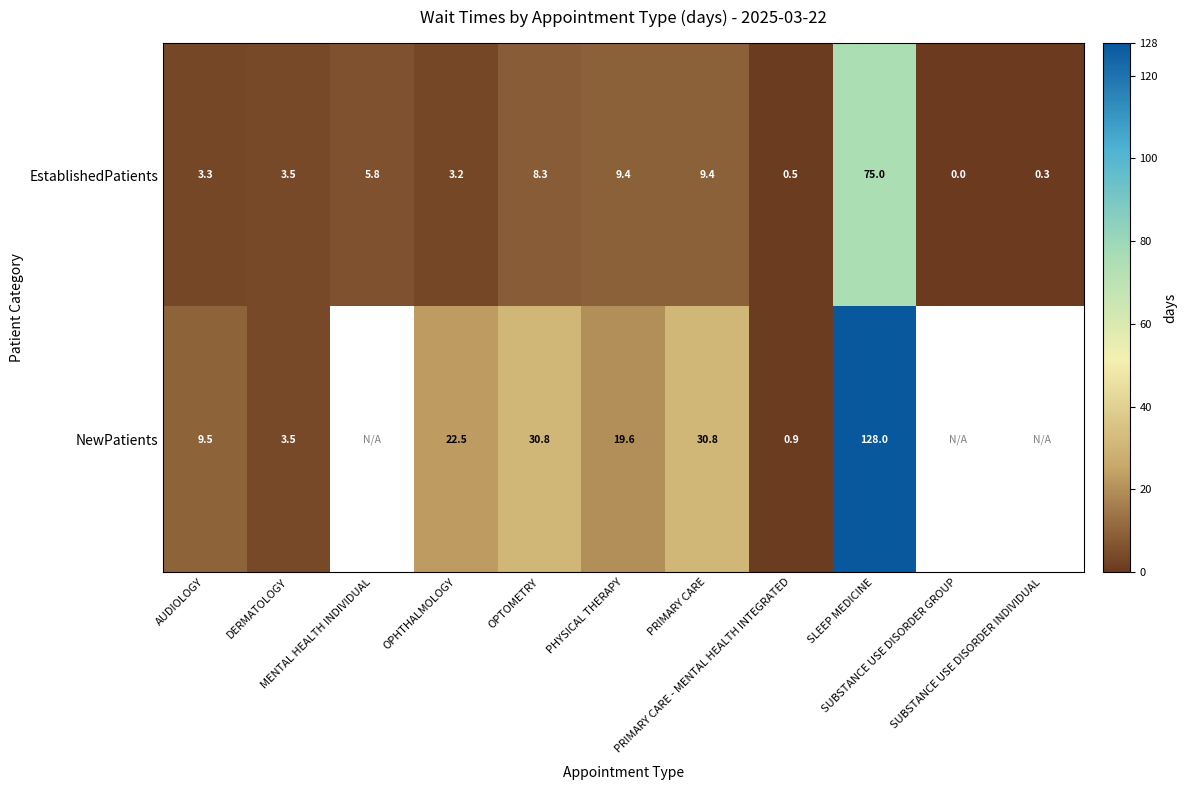

True or false: EstablishedPatients has a value of 1.2 at OPHTHALMOLOGY.

False